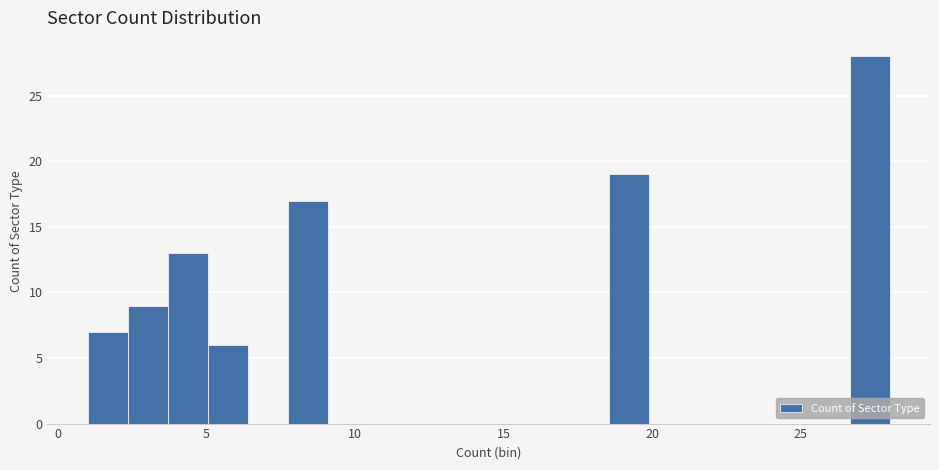

Around what value on the x-axis is the tallest bar? Give the approximate position of its centre, as read against the axis.

27.5